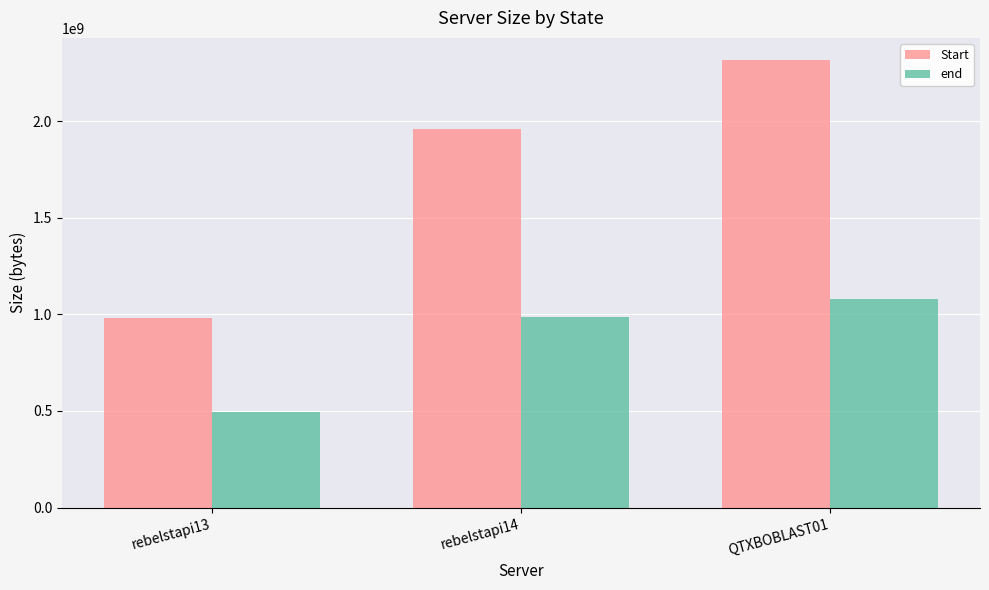

How many bars are there in total?

6